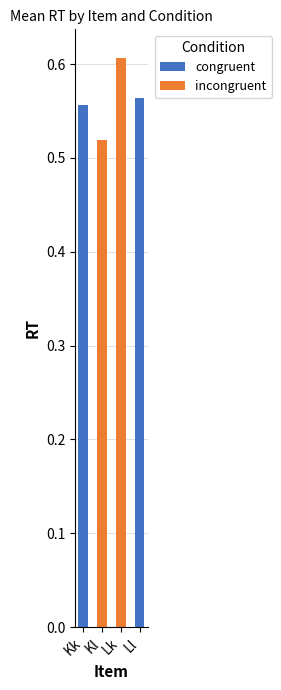

At which category is the sum across all series the highest?

Lk